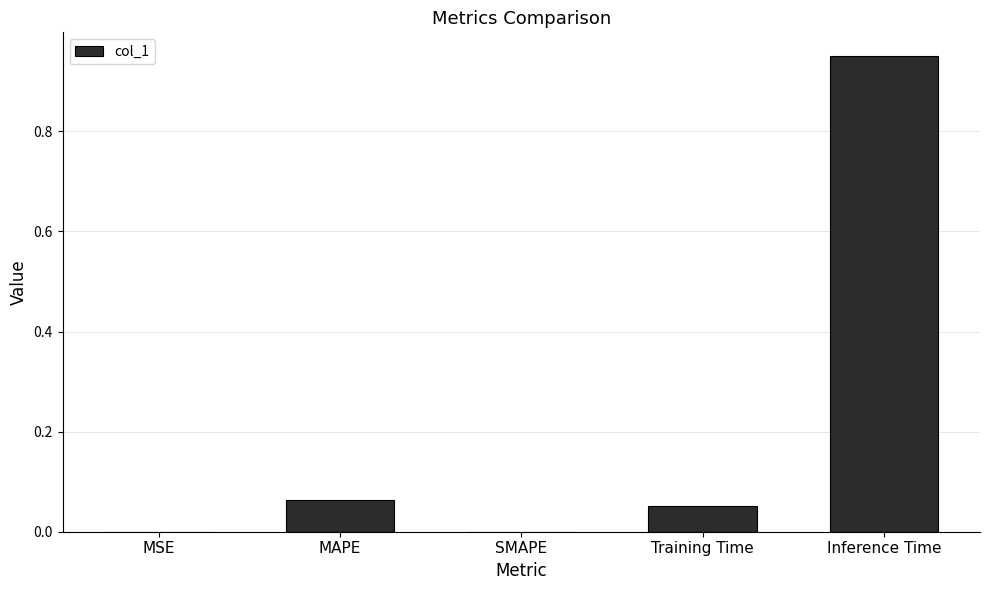

What is the sum of all values?

1.1